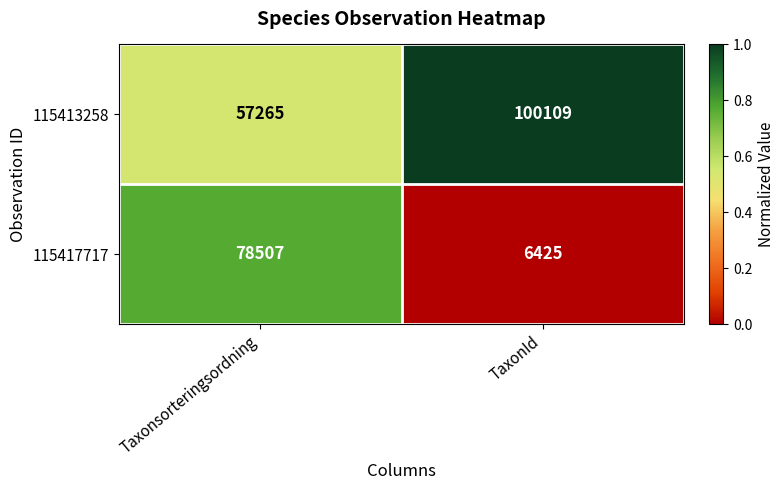

What is the difference between the 115417717 values at Taxonsorteringsordning and TaxonId?

72082